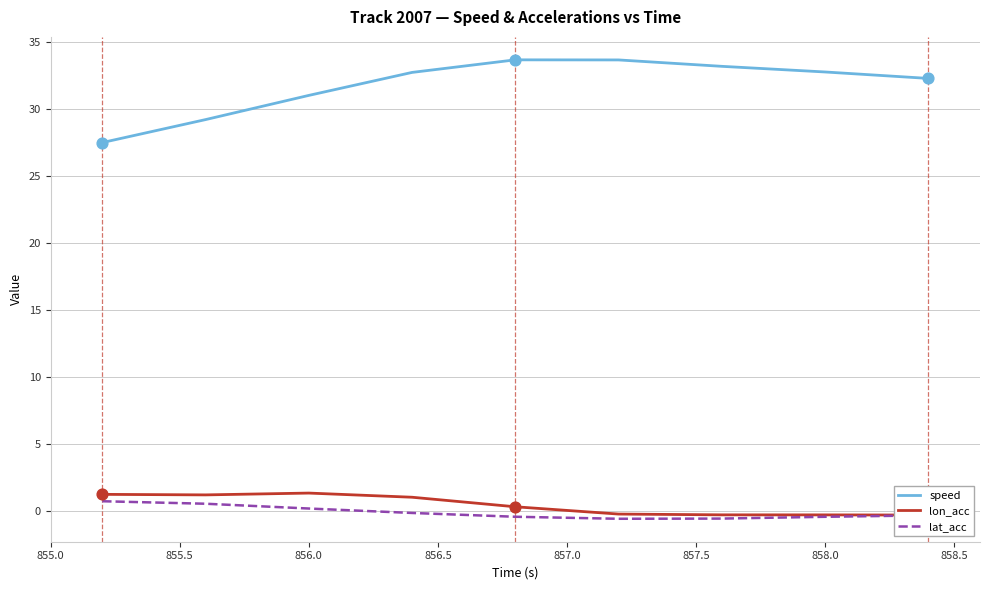

Which series contains the lowest Y value?

lat_acc